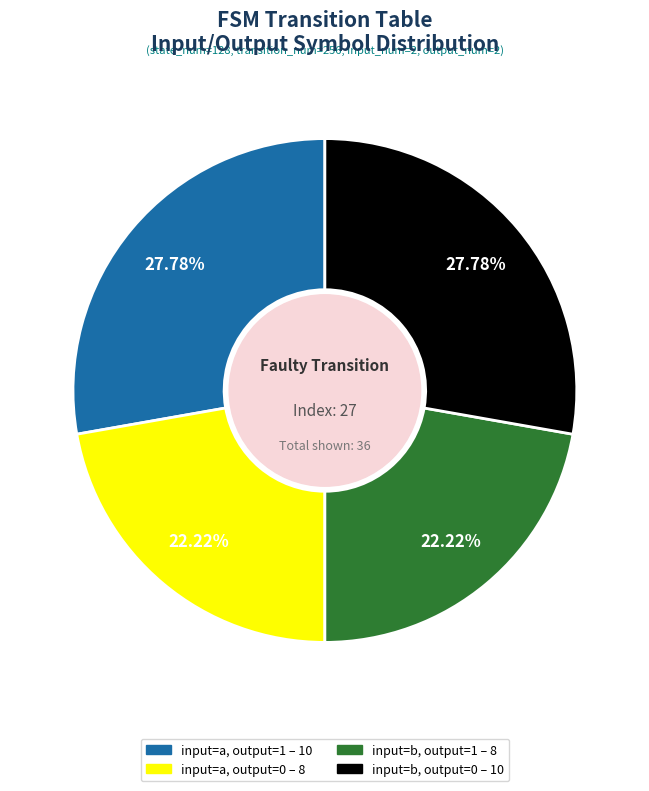

To the nearest percent, what portion does input=a, output=0 represent?

22%